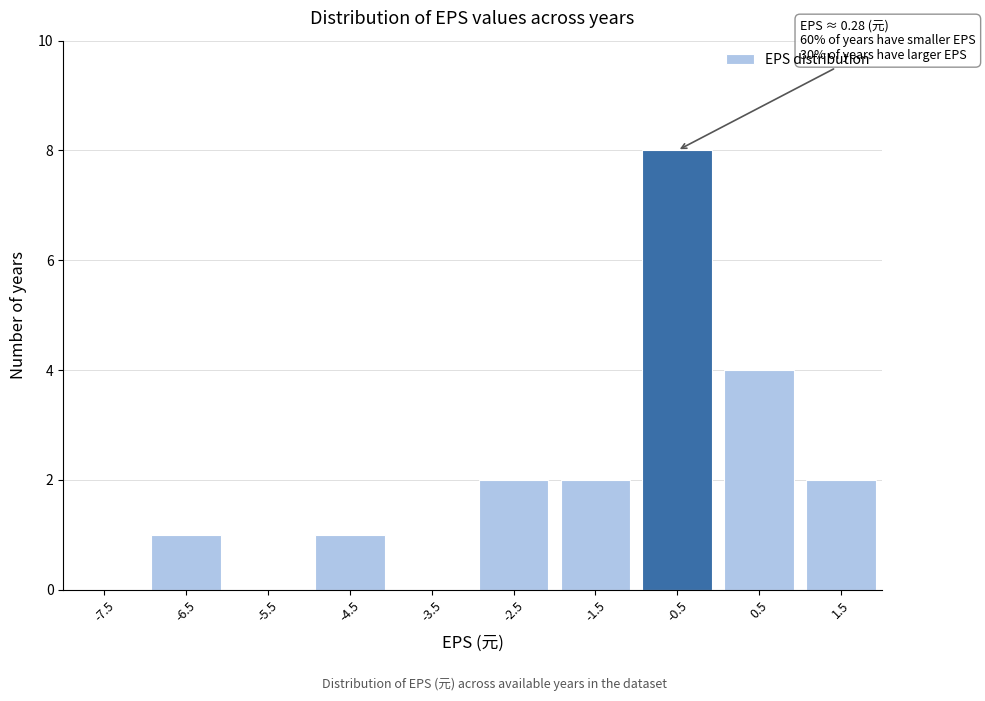

Reading right to left, list all the values displayed in this chart.

1.5=2	0.5=4	-0.5=8	-1.5=2	-2.5=2	-3.5=0	-4.5=1	-5.5=0	-6.5=1	-7.5=0